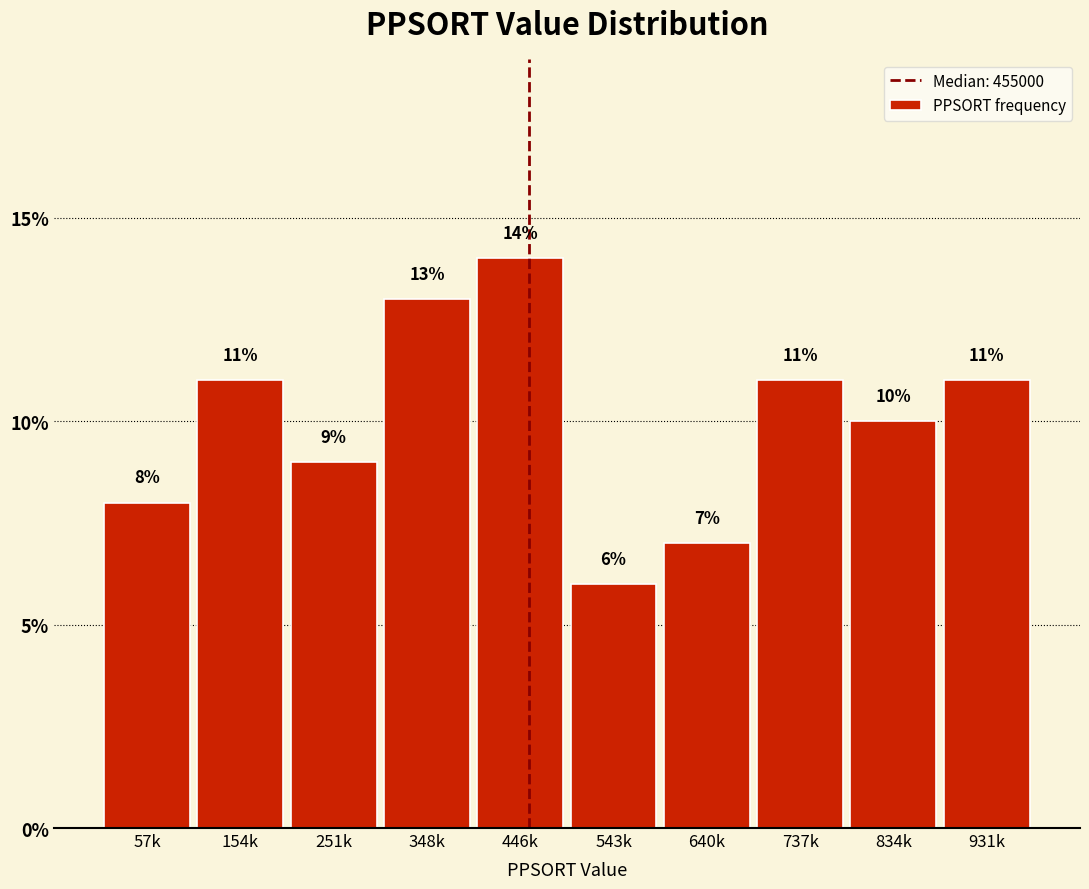

Reading right to left, what are all the values shown in this chart?

11.0	10.0	11.0	7.0	6.0	14.0	13.0	9.0	11.0	8.0